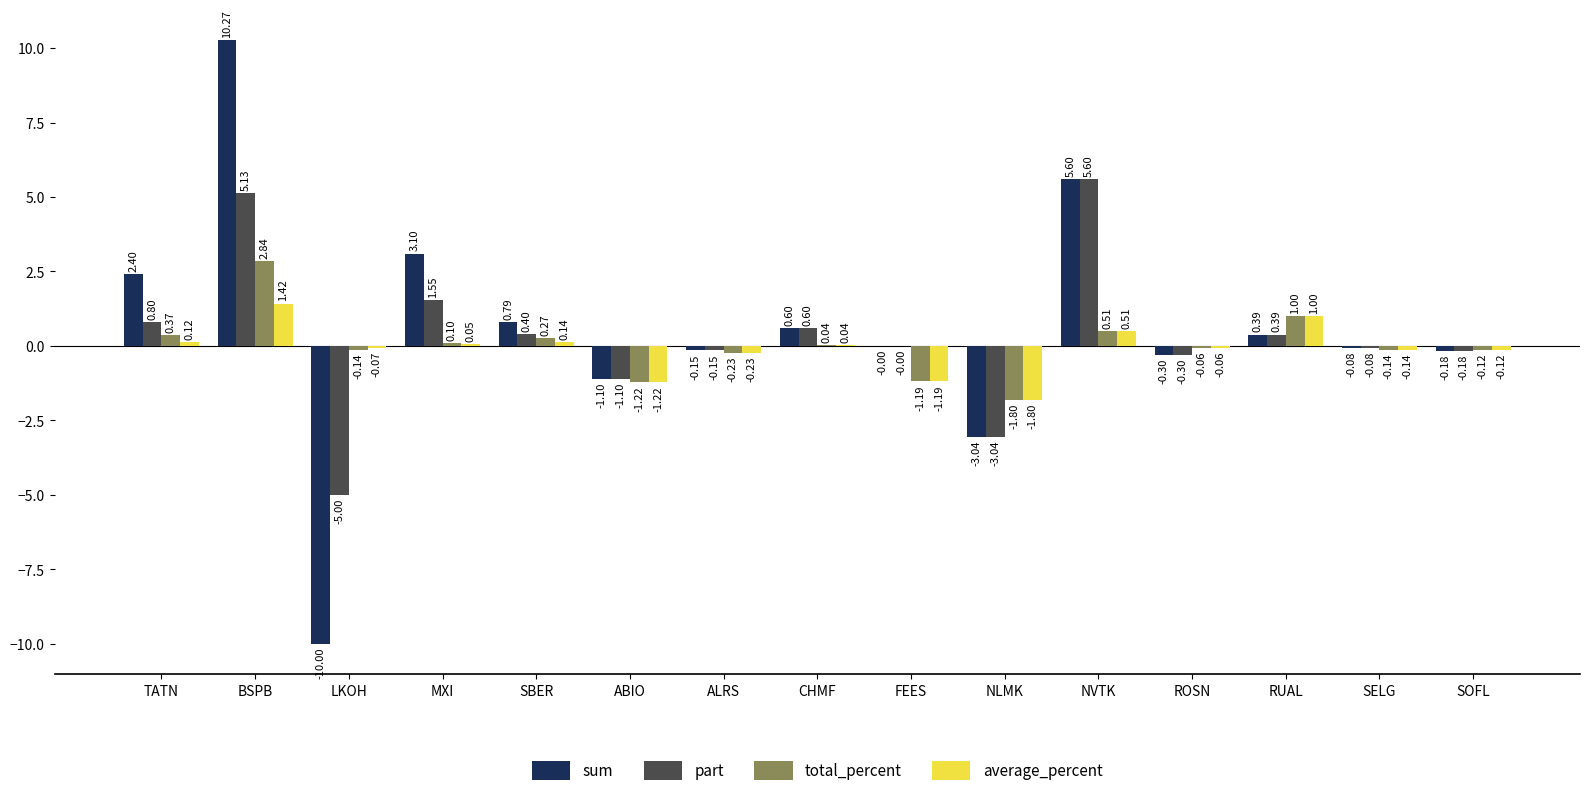

Count the number of categories in the chart.

15